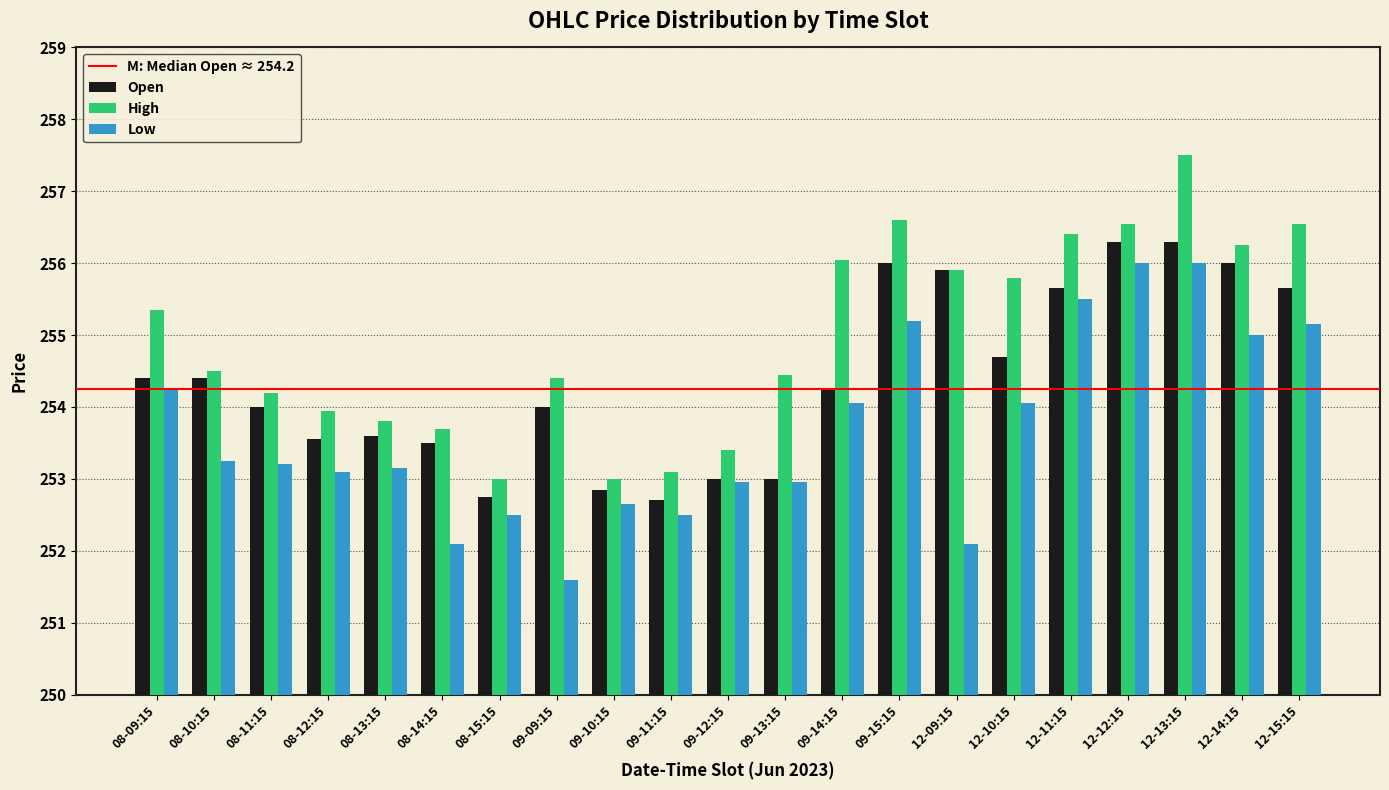

At 12-14:15, list the series in order from smallest to largest.

Low, Open, High